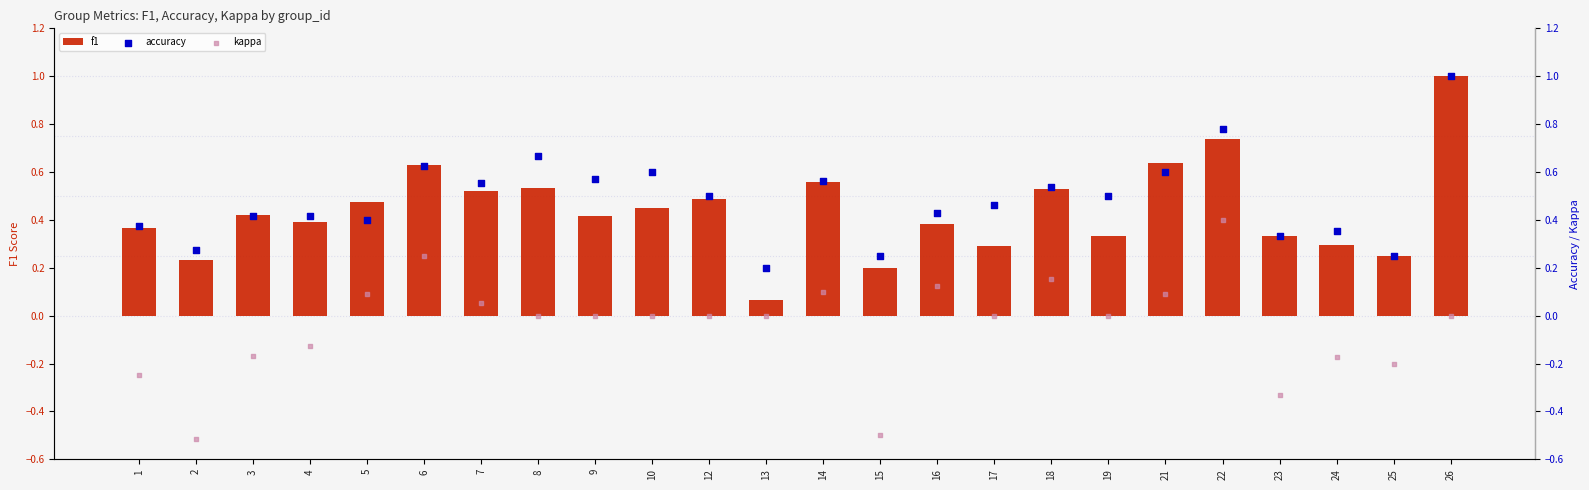

What is the total value across all series at 18?

1.2